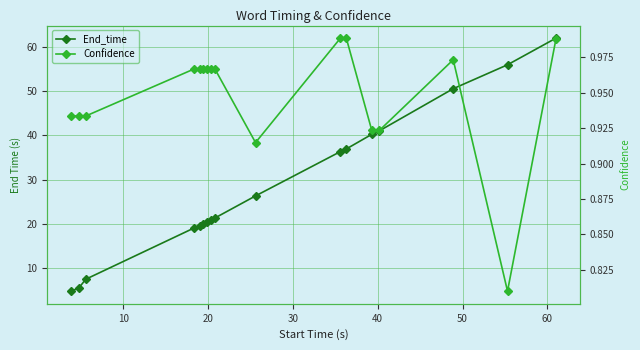

What are all the series names shown in the legend?

End_time, Confidence